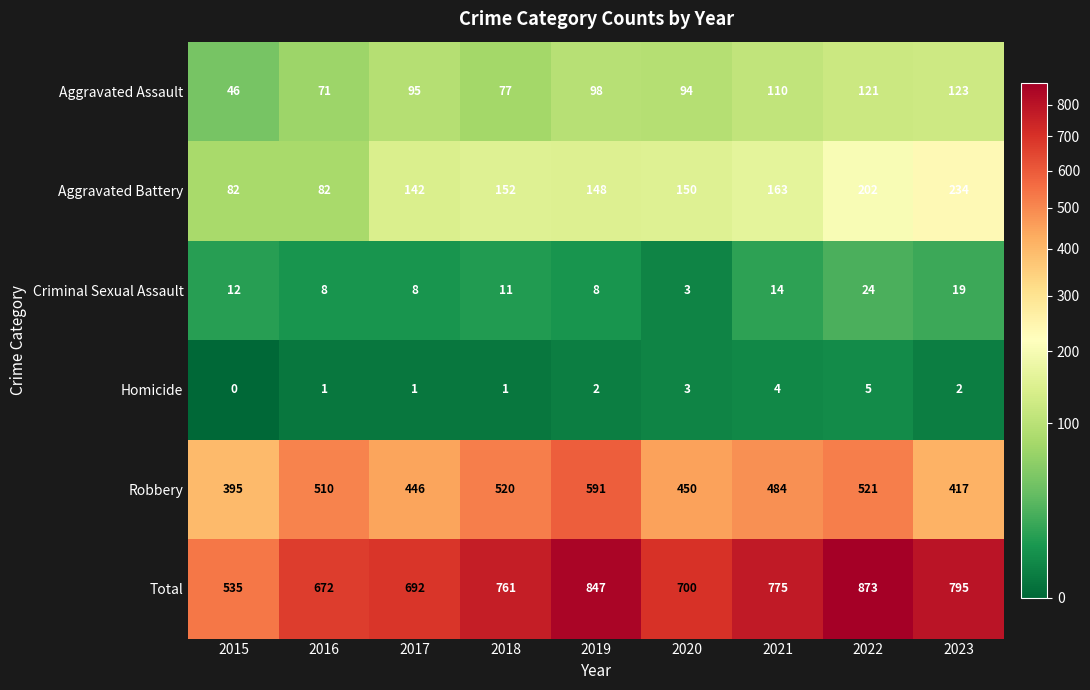

The value of Aggravated Assault at 2023 is 218. True or false?

False